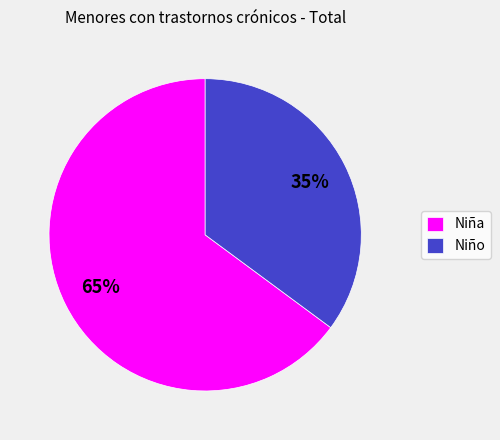

Is there a majority slice in this chart?

Yes